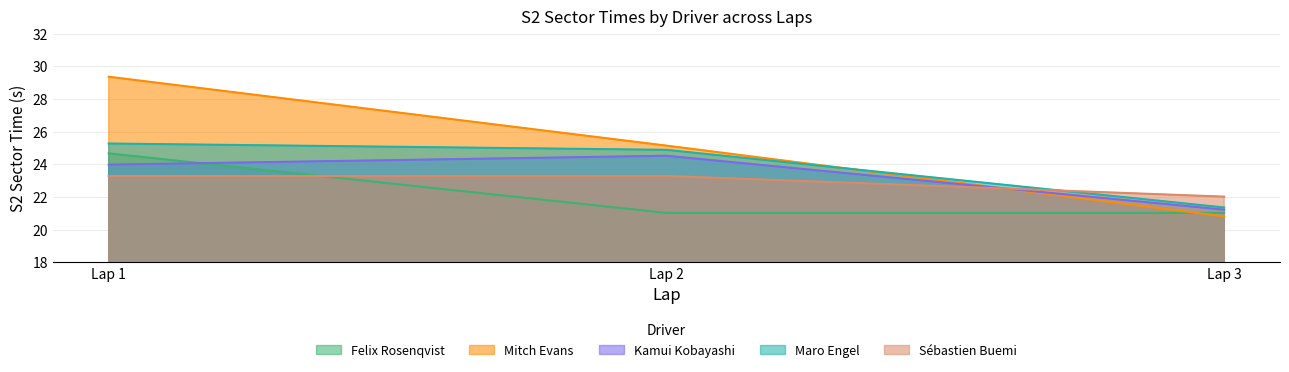

Reading left to right, what are all the values shown in this chart?

Felix Rosenqvist: 24.7	21.0	21.0
Mitch Evans: 29.4	25.1	20.8
Kamui Kobayashi: 24.0	24.5	21.2
Maro Engel: 25.3	24.9	21.4
Sébastien Buemi: 23.3	23.3	22.0